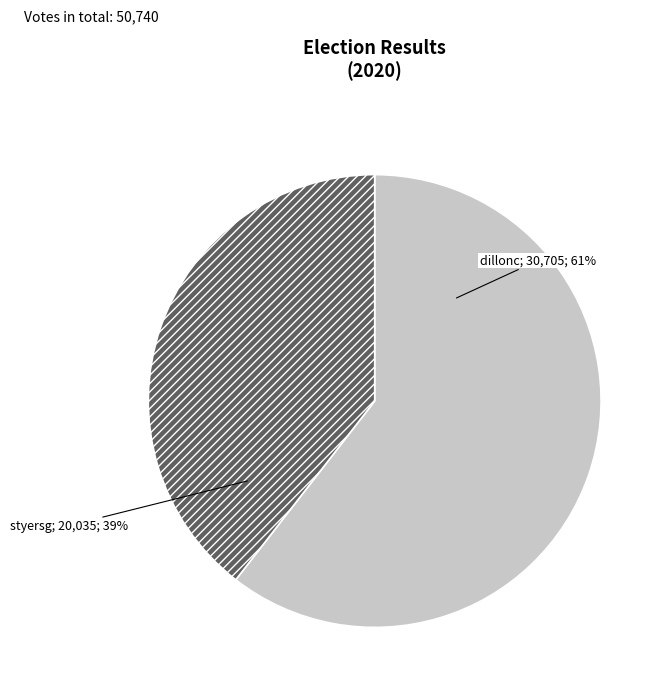

To the nearest percent, what is the average slice percentage?

50%